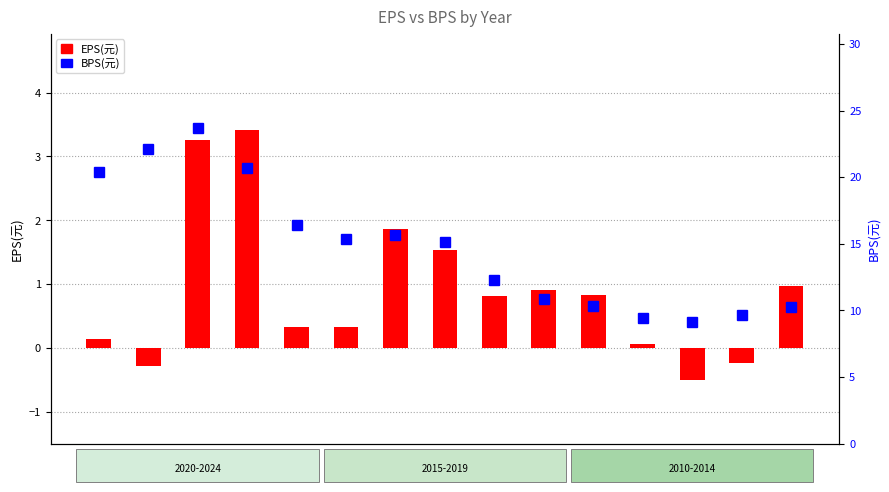

Reading left to right, extract all data points from this chart.

EPS(元): 2024=0.1	2023=-0.3	2022=3.2	2021=3.4	2020=0.3	2019=0.3	2018=1.9	2017=1.5	2016=0.8	2015=0.9	2014=0.8	2013=0.1	2012=-0.5	2011=-0.2	2010=1.0
BPS(元): 2024=20.4	2023=22.1	2022=23.7	2021=20.7	2020=16.4	2019=15.3	2018=15.7	2017=15.1	2016=12.3	2015=10.9	2014=10.3	2013=9.4	2012=9.1	2011=9.6	2010=10.2